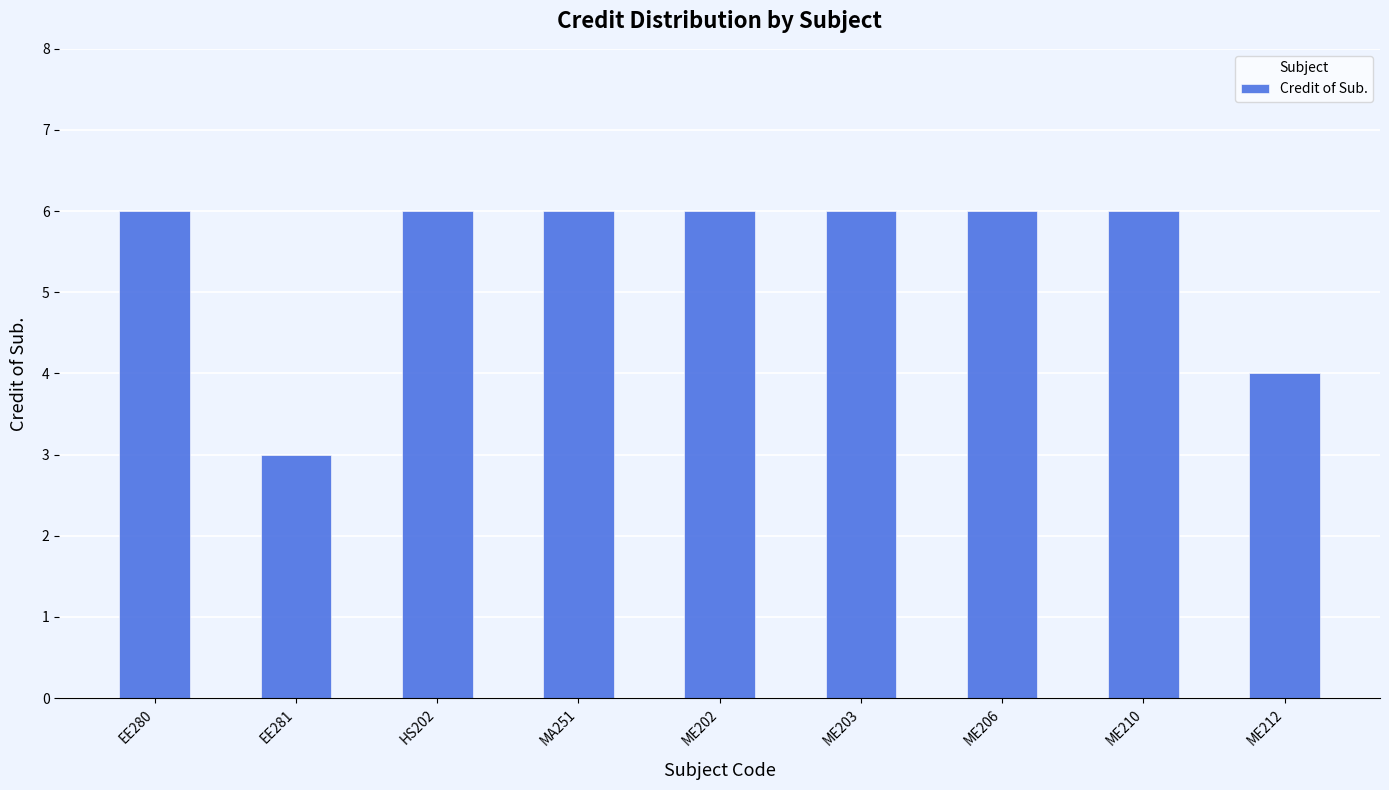

What is the value of the 6th bar from the left?

6